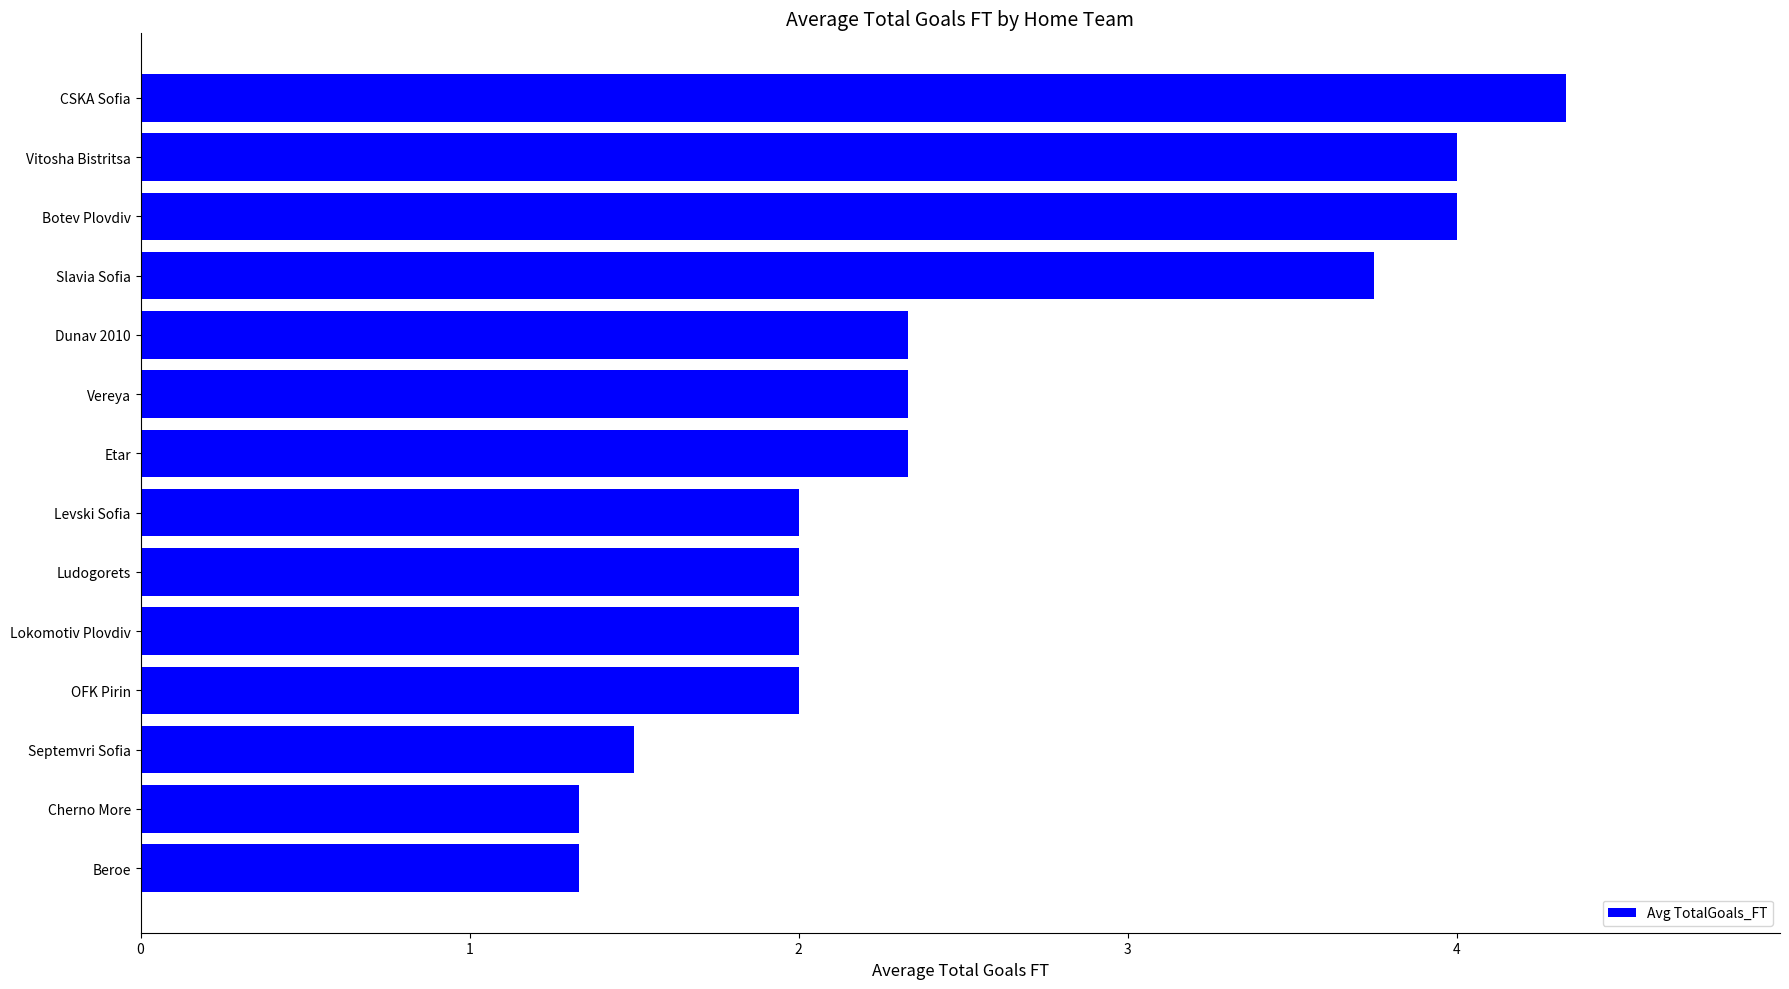

What is the approximate value at Vereya?

2.3